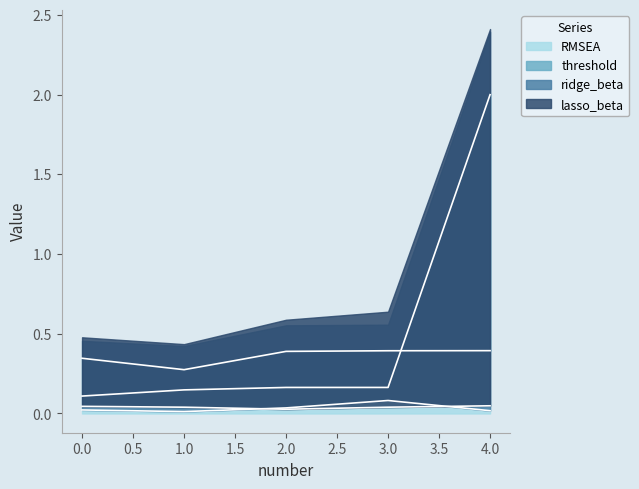

At which label does RMSEA reach its peak?

4.0